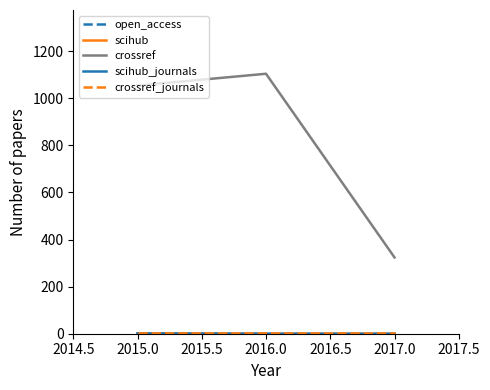

How many lines are shown in the chart?

5